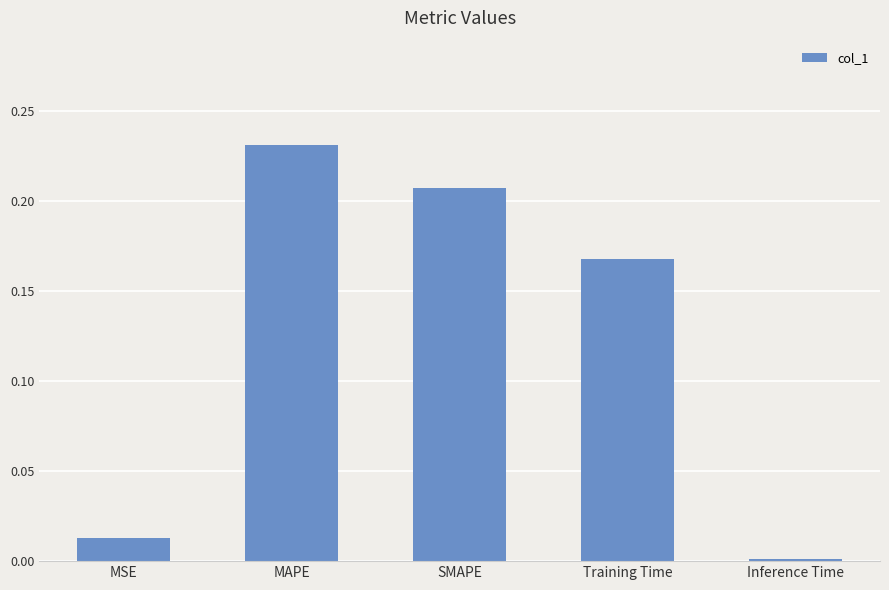

List the labels in order of value, largest first.

MAPE, SMAPE, Training Time, MSE, Inference Time